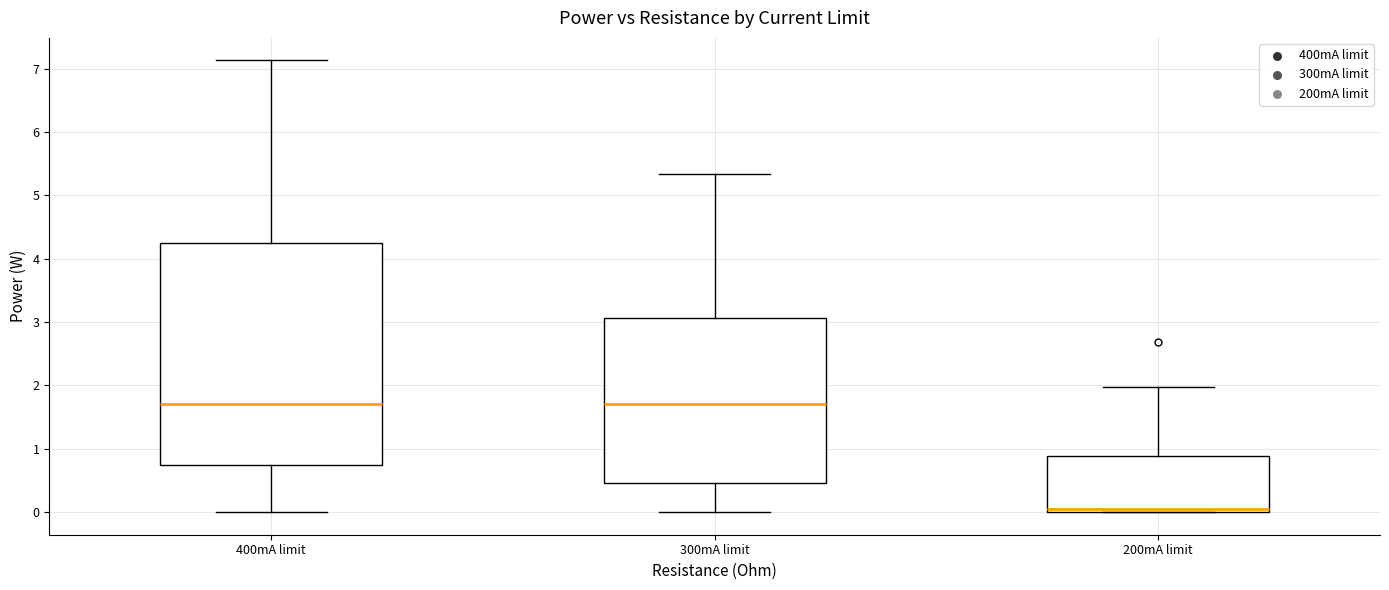

Where is the upper edge of the box for 300mA limit on the y-axis? The values are not printed on the chart, so give them approximately, as read against the axis.

3.1